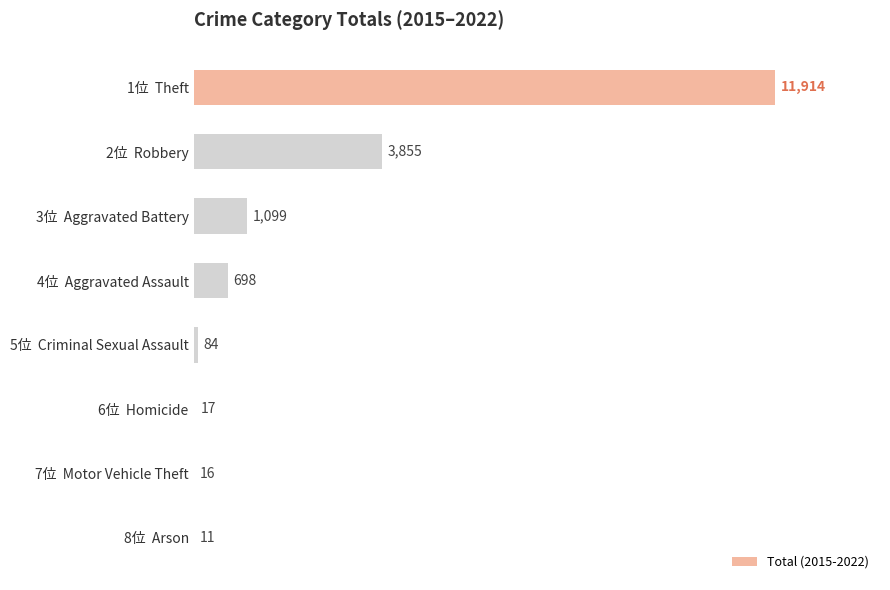

Between 2位  Robbery and 6位  Homicide, which is larger?

2位  Robbery